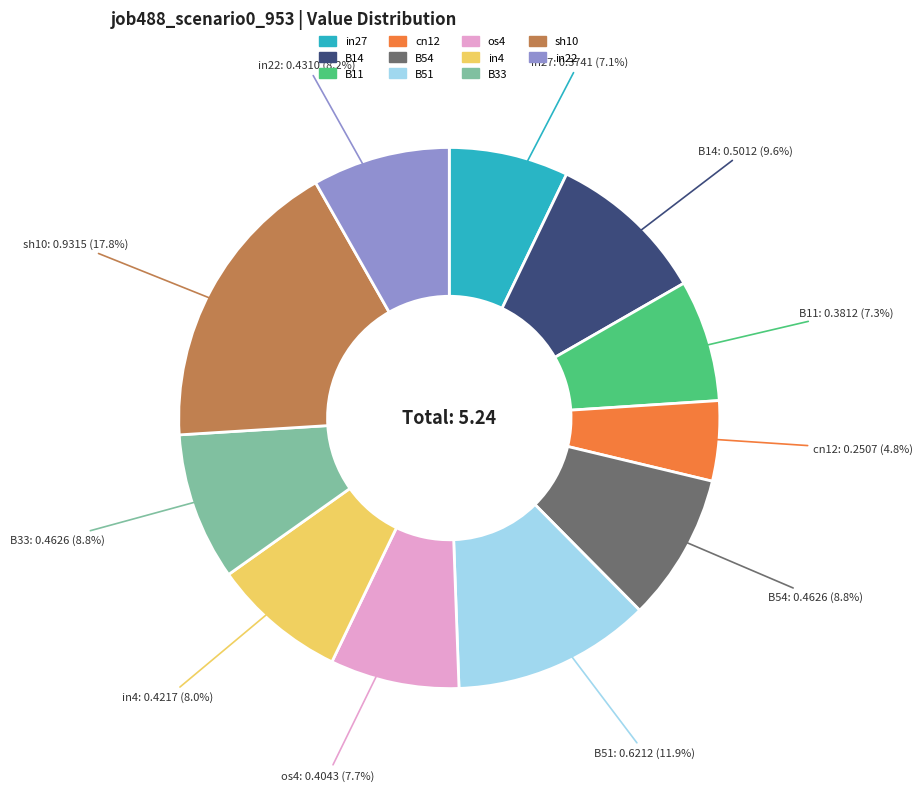

How many slices are in this pie chart?

11